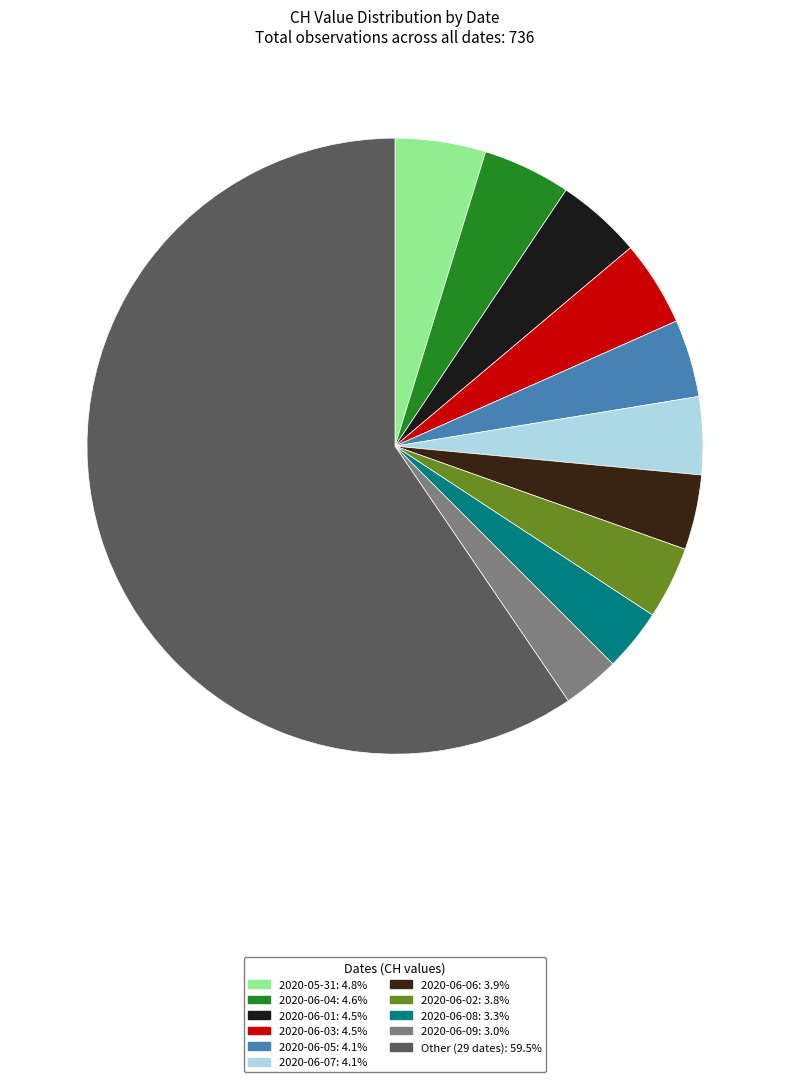

Count the number of slices in the pie.

11